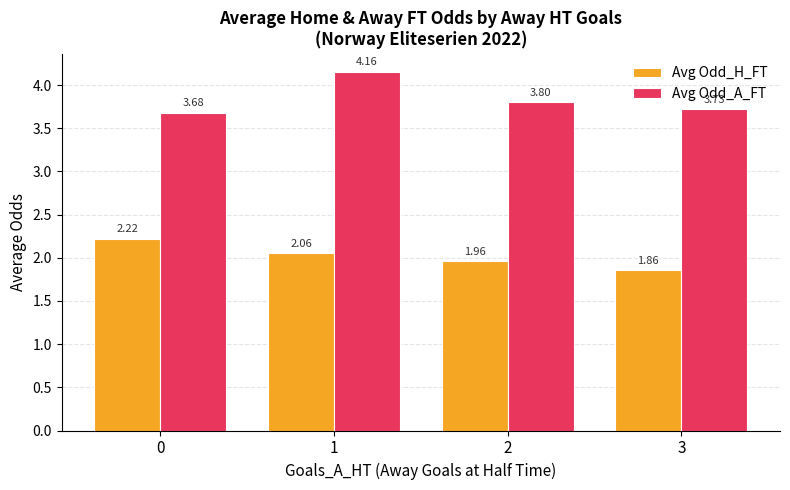

What is the difference between the Avg Odd_H_FT values at 0 and 1?

0.2